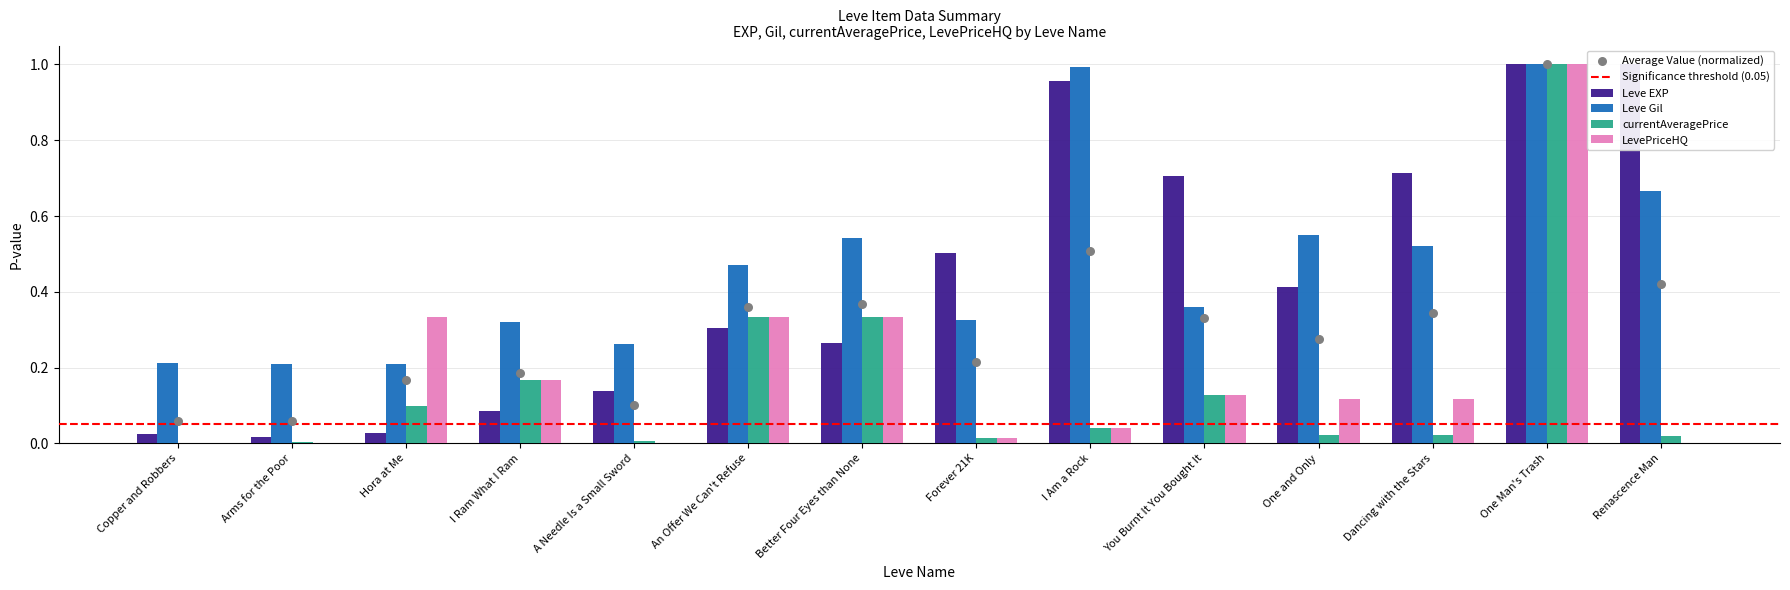

What are all the series names shown in the legend?

Leve EXP, Leve Gil, currentAveragePrice, LevePriceHQ